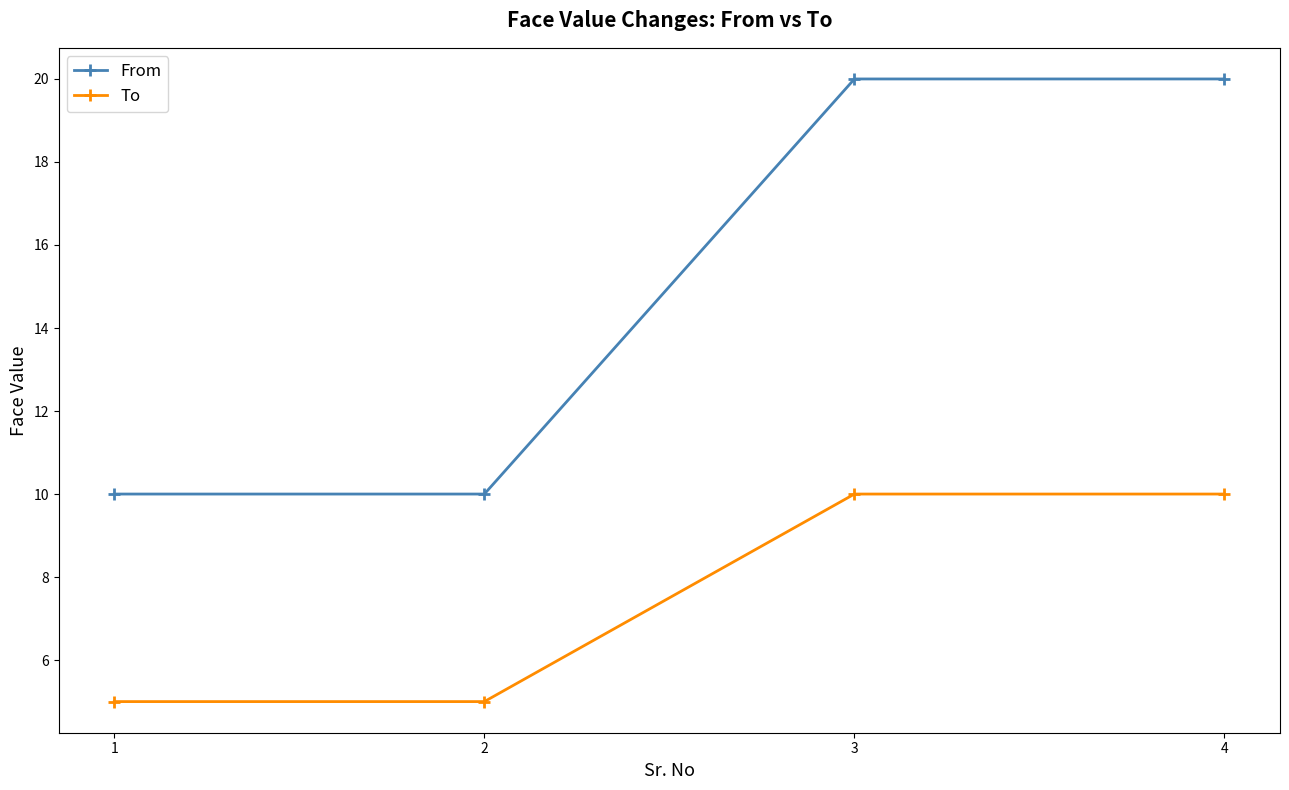

Reading left to right, what are all the values shown in this chart?

From: 1=10	2=10	3=20	4=20
To: 1=5	2=5	3=10	4=10